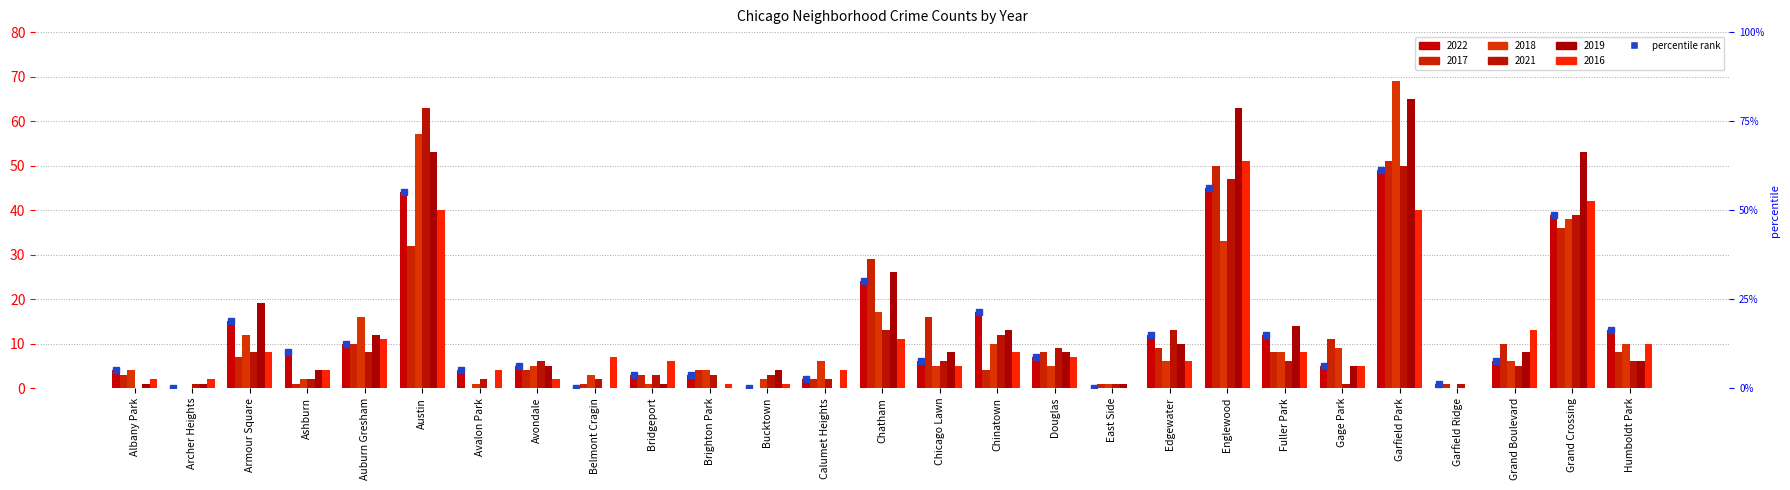

Reading left to right, transcribe all the data shown in this chart.

y_2022: 4	0	15	8	10	44	4	5	0	3	3	0	2	24	6	17	7	0	12	45	12	5	49	1	6	39	13
y_2017: 3	0	7	1	10	32	0	4	1	3	4	0	2	29	16	4	8	1	9	50	8	11	51	1	10	36	8
y_2018: 4	0	12	2	16	57	1	5	3	1	4	2	6	17	5	10	5	1	6	33	8	9	69	0	6	38	10
y_2021: 0	1	8	2	8	63	2	6	2	3	3	3	2	13	6	12	9	1	13	47	6	1	50	1	5	39	6
y_2019: 1	1	19	4	12	53	0	5	0	1	0	4	0	26	8	13	8	1	10	63	14	5	65	0	8	53	6
y_2016: 2	2	8	4	11	40	4	2	7	6	1	1	4	11	5	8	7	0	6	51	8	5	40	0	13	42	10